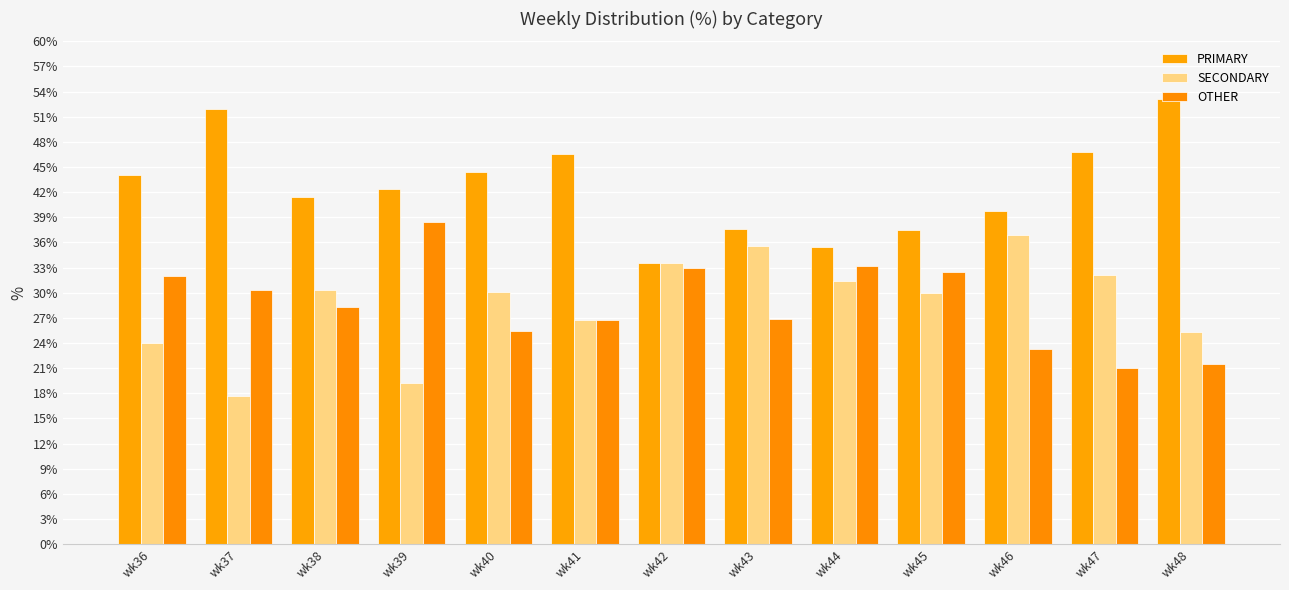

At which category is the sum across all series the highest?

wk43